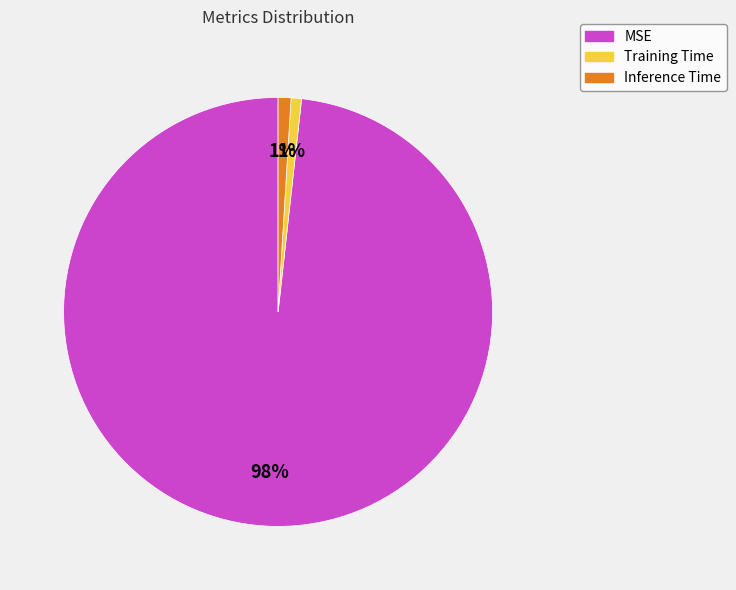

The Training Time slice represents 1% of the pie. True or false?

True